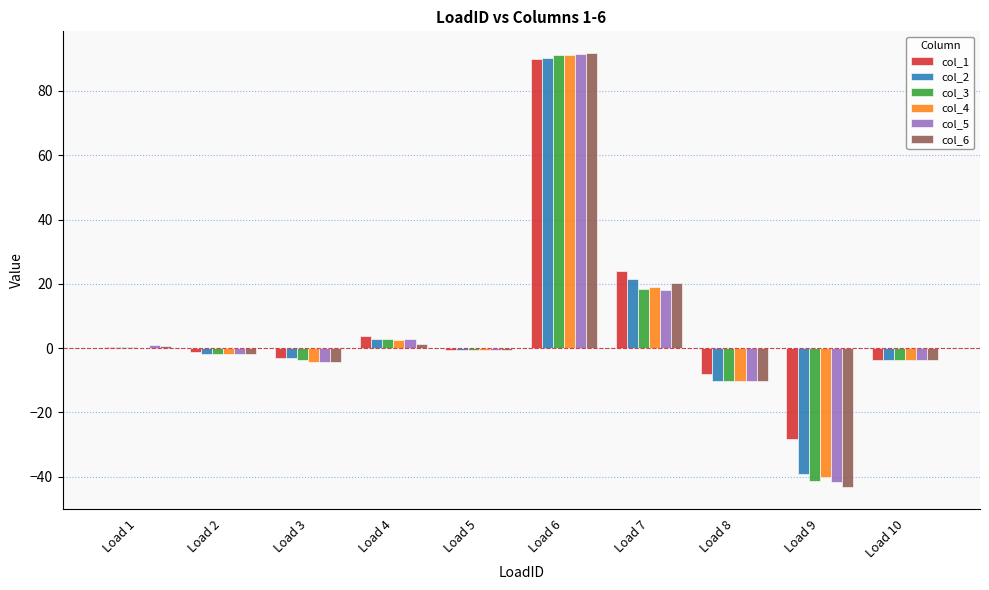

How many distinct data groups are displayed?

6